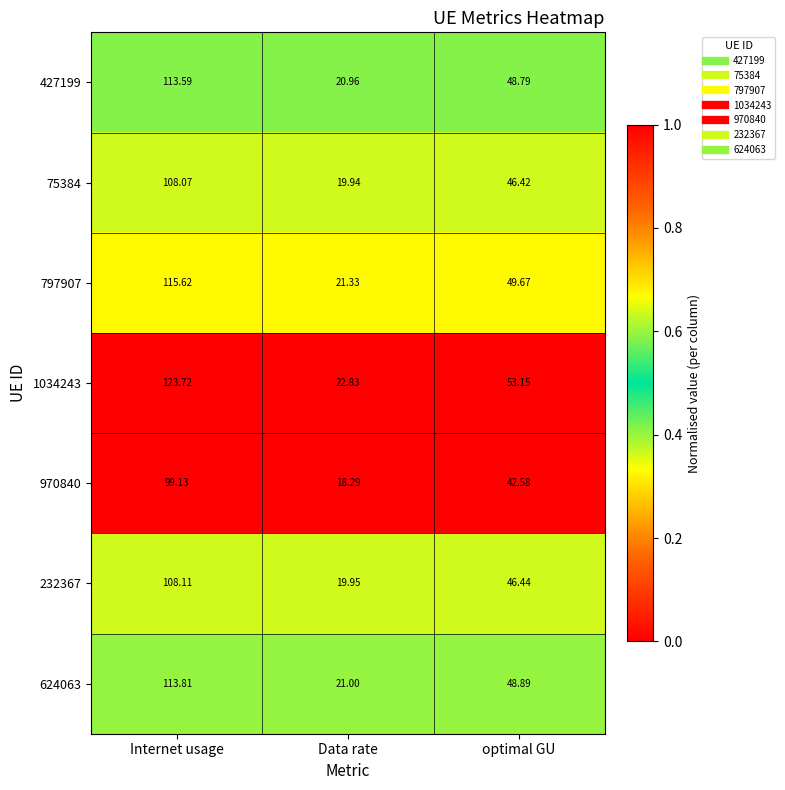

Rank the series at Internet usage from lowest to highest value.

970840, 75384, 232367, 427199, 624063, 797907, 1034243